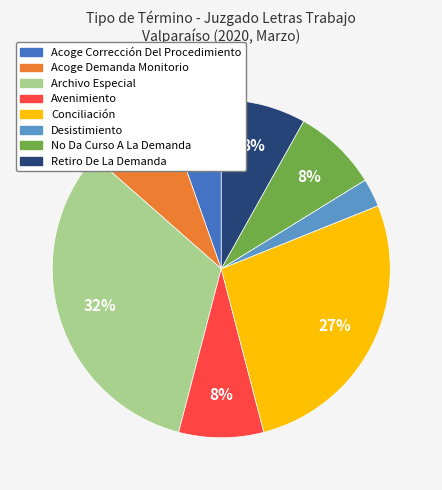

How many slices are in this pie chart?

8